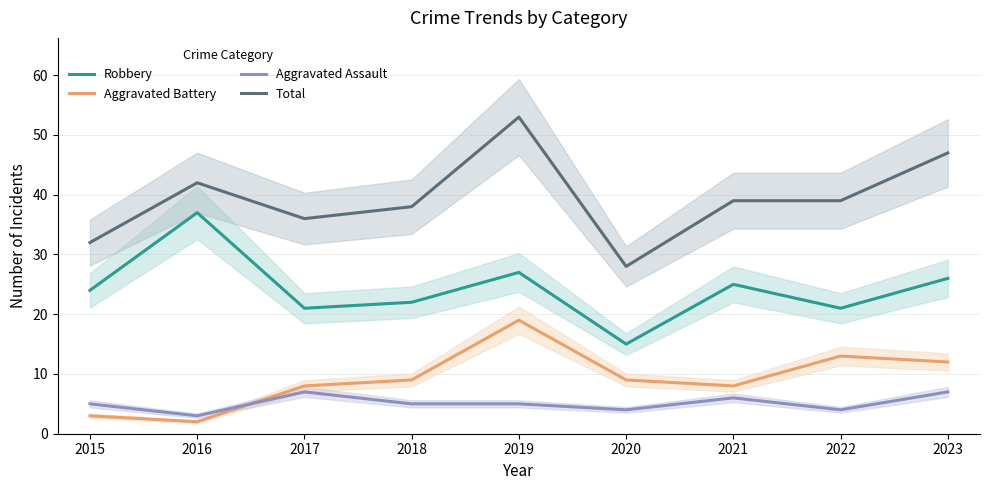

How many lines are shown in the chart?

4